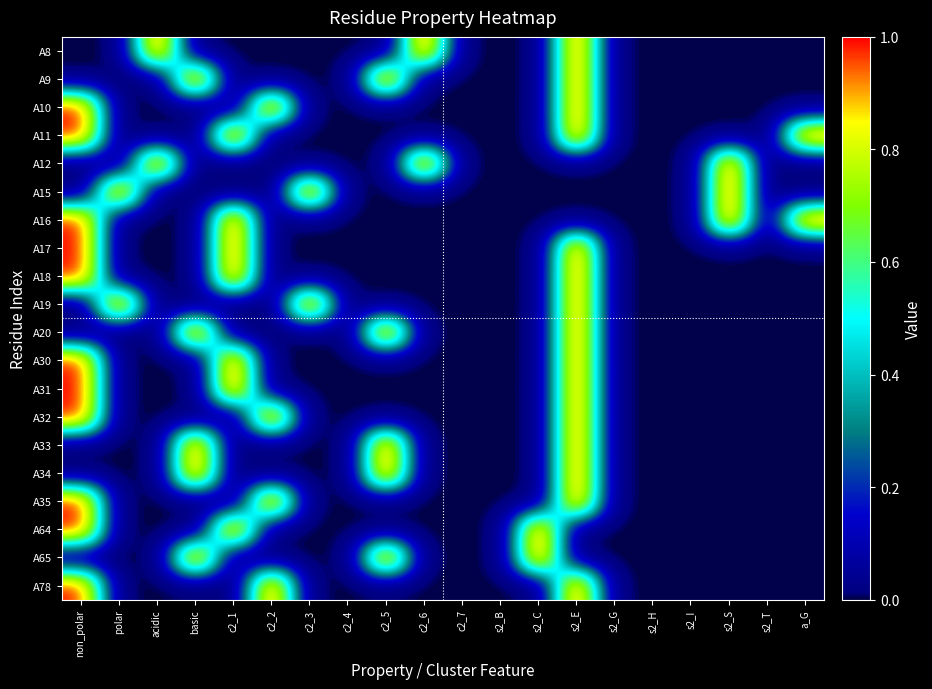

Reading left to right, list all the values displayed in this chart.

A8: non_polar=0	polar=0	acidic=1	basic=0	c2_1=0	c2_2=0	c2_3=0	c2_4=0	c2_5=0	c2_6=1	c2_7=0	s2_B=0	s2_C=0	s2_E=1	s2_G=0	s2_H=0	s2_I=0	s2_S=0	s2_T=0	a_G=0
A9: non_polar=0	polar=0	acidic=0	basic=1	c2_1=0	c2_2=0	c2_3=0	c2_4=0	c2_5=1	c2_6=0	c2_7=0	s2_B=0	s2_C=0	s2_E=1	s2_G=0	s2_H=0	s2_I=0	s2_S=0	s2_T=0	a_G=0
A10: non_polar=1	polar=0	acidic=0	basic=0	c2_1=0	c2_2=1	c2_3=0	c2_4=0	c2_5=0	c2_6=0	c2_7=0	s2_B=0	s2_C=0	s2_E=1	s2_G=0	s2_H=0	s2_I=0	s2_S=0	s2_T=0	a_G=0
A11: non_polar=1	polar=0	acidic=0	basic=0	c2_1=1	c2_2=0	c2_3=0	c2_4=0	c2_5=0	c2_6=0	c2_7=0	s2_B=0	s2_C=0	s2_E=1	s2_G=0	s2_H=0	s2_I=0	s2_S=0	s2_T=0	a_G=1
A12: non_polar=0	polar=0	acidic=1	basic=0	c2_1=0	c2_2=0	c2_3=0	c2_4=0	c2_5=0	c2_6=1	c2_7=0	s2_B=0	s2_C=0	s2_E=0	s2_G=0	s2_H=0	s2_I=0	s2_S=1	s2_T=0	a_G=0
A15: non_polar=0	polar=1	acidic=0	basic=0	c2_1=0	c2_2=0	c2_3=1	c2_4=0	c2_5=0	c2_6=0	c2_7=0	s2_B=0	s2_C=0	s2_E=0	s2_G=0	s2_H=0	s2_I=0	s2_S=1	s2_T=0	a_G=0
A16: non_polar=1	polar=0	acidic=0	basic=0	c2_1=1	c2_2=0	c2_3=0	c2_4=0	c2_5=0	c2_6=0	c2_7=0	s2_B=0	s2_C=0	s2_E=0	s2_G=0	s2_H=0	s2_I=0	s2_S=1	s2_T=0	a_G=1
A17: non_polar=1	polar=0	acidic=0	basic=0	c2_1=1	c2_2=0	c2_3=0	c2_4=0	c2_5=0	c2_6=0	c2_7=0	s2_B=0	s2_C=0	s2_E=1	s2_G=0	s2_H=0	s2_I=0	s2_S=0	s2_T=0	a_G=0
A18: non_polar=1	polar=0	acidic=0	basic=0	c2_1=1	c2_2=0	c2_3=0	c2_4=0	c2_5=0	c2_6=0	c2_7=0	s2_B=0	s2_C=0	s2_E=1	s2_G=0	s2_H=0	s2_I=0	s2_S=0	s2_T=0	a_G=0
A19: non_polar=0	polar=1	acidic=0	basic=0	c2_1=0	c2_2=0	c2_3=1	c2_4=0	c2_5=0	c2_6=0	c2_7=0	s2_B=0	s2_C=0	s2_E=1	s2_G=0	s2_H=0	s2_I=0	s2_S=0	s2_T=0	a_G=0
A20: non_polar=0	polar=0	acidic=0	basic=1	c2_1=0	c2_2=0	c2_3=0	c2_4=0	c2_5=1	c2_6=0	c2_7=0	s2_B=0	s2_C=0	s2_E=1	s2_G=0	s2_H=0	s2_I=0	s2_S=0	s2_T=0	a_G=0
A30: non_polar=1	polar=0	acidic=0	basic=0	c2_1=1	c2_2=0	c2_3=0	c2_4=0	c2_5=0	c2_6=0	c2_7=0	s2_B=0	s2_C=0	s2_E=1	s2_G=0	s2_H=0	s2_I=0	s2_S=0	s2_T=0	a_G=0
A31: non_polar=1	polar=0	acidic=0	basic=0	c2_1=1	c2_2=0	c2_3=0	c2_4=0	c2_5=0	c2_6=0	c2_7=0	s2_B=0	s2_C=0	s2_E=1	s2_G=0	s2_H=0	s2_I=0	s2_S=0	s2_T=0	a_G=0
A32: non_polar=1	polar=0	acidic=0	basic=0	c2_1=0	c2_2=1	c2_3=0	c2_4=0	c2_5=0	c2_6=0	c2_7=0	s2_B=0	s2_C=0	s2_E=1	s2_G=0	s2_H=0	s2_I=0	s2_S=0	s2_T=0	a_G=0
A33: non_polar=0	polar=0	acidic=0	basic=1	c2_1=0	c2_2=0	c2_3=0	c2_4=0	c2_5=1	c2_6=0	c2_7=0	s2_B=0	s2_C=0	s2_E=1	s2_G=0	s2_H=0	s2_I=0	s2_S=0	s2_T=0	a_G=0
A34: non_polar=0	polar=0	acidic=0	basic=1	c2_1=0	c2_2=0	c2_3=0	c2_4=0	c2_5=1	c2_6=0	c2_7=0	s2_B=0	s2_C=0	s2_E=1	s2_G=0	s2_H=0	s2_I=0	s2_S=0	s2_T=0	a_G=0
A35: non_polar=1	polar=0	acidic=0	basic=0	c2_1=0	c2_2=1	c2_3=0	c2_4=0	c2_5=0	c2_6=0	c2_7=0	s2_B=0	s2_C=0	s2_E=1	s2_G=0	s2_H=0	s2_I=0	s2_S=0	s2_T=0	a_G=0
A64: non_polar=1	polar=0	acidic=0	basic=0	c2_1=1	c2_2=0	c2_3=0	c2_4=0	c2_5=0	c2_6=0	c2_7=0	s2_B=0	s2_C=1	s2_E=0	s2_G=0	s2_H=0	s2_I=0	s2_S=0	s2_T=0	a_G=0
A65: non_polar=0	polar=0	acidic=0	basic=1	c2_1=0	c2_2=0	c2_3=0	c2_4=0	c2_5=1	c2_6=0	c2_7=0	s2_B=0	s2_C=1	s2_E=0	s2_G=0	s2_H=0	s2_I=0	s2_S=0	s2_T=0	a_G=0
A78: non_polar=1	polar=0	acidic=0	basic=0	c2_1=0	c2_2=1	c2_3=0	c2_4=0	c2_5=0	c2_6=0	c2_7=0	s2_B=0	s2_C=0	s2_E=1	s2_G=0	s2_H=0	s2_I=0	s2_S=0	s2_T=0	a_G=0